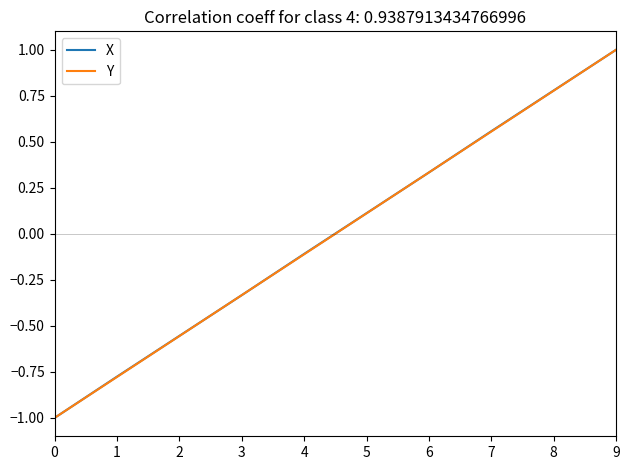

Rank the categories by Y value from highest to lowest.

9, 8, 7, 6, 5, 4, 3, 2, 1, 0